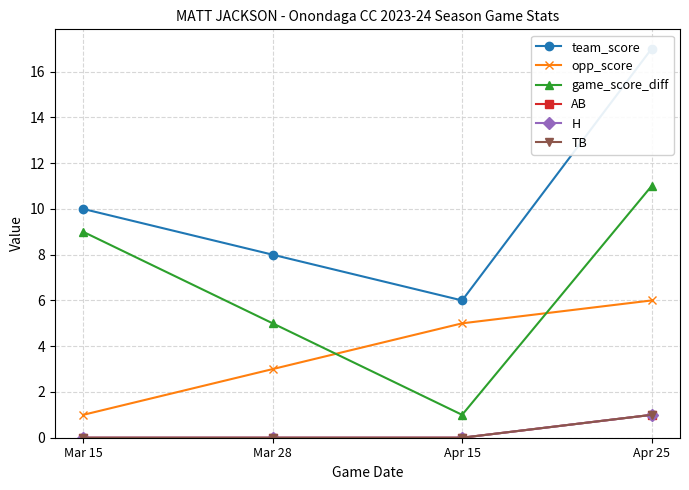

List the series in order of their peak value, lowest first.

AB, H, TB, opp_score, game_score_diff, team_score